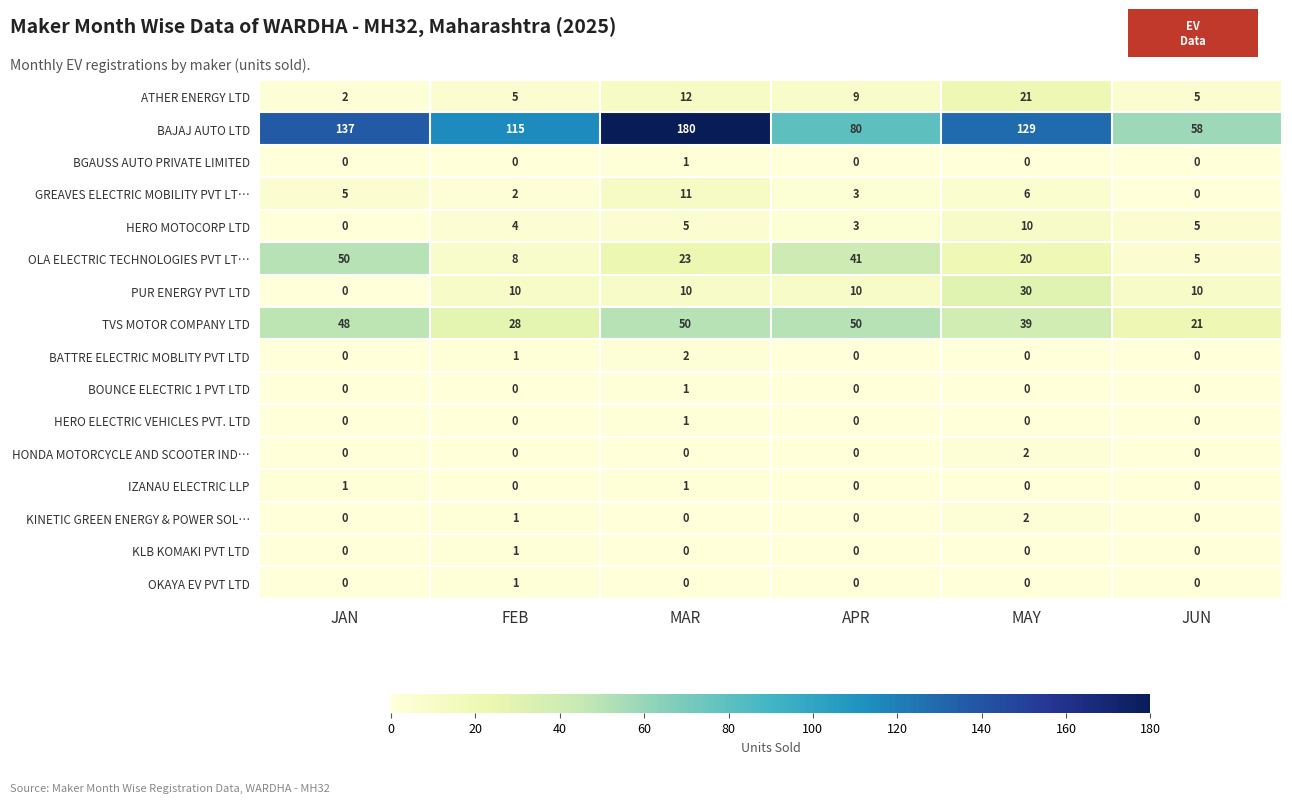

What is the sum of all TVS MOTOR COMPANY LTD values?

236